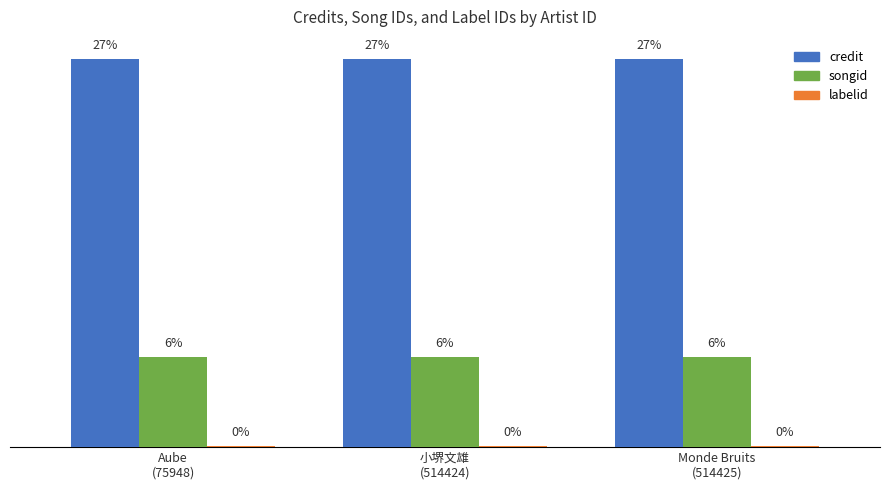

Are the bars horizontal?

No